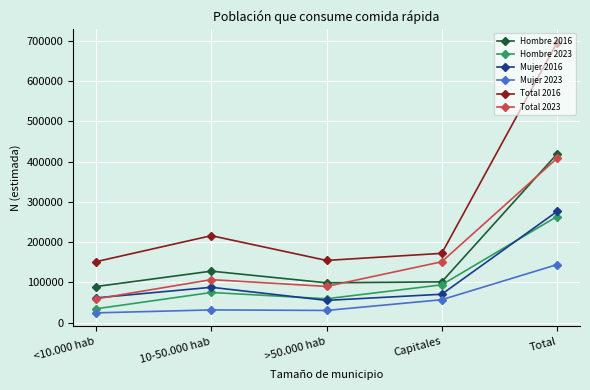

In Hombre 2016, how many points are higher than both neighbors (excluding endpoints)?

1